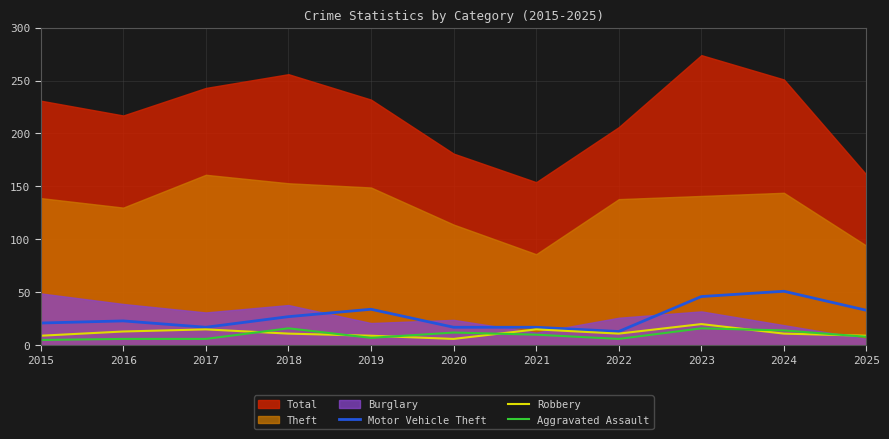

What is the value of the Motor Vehicle Theft point at the 3rd from the left?

17